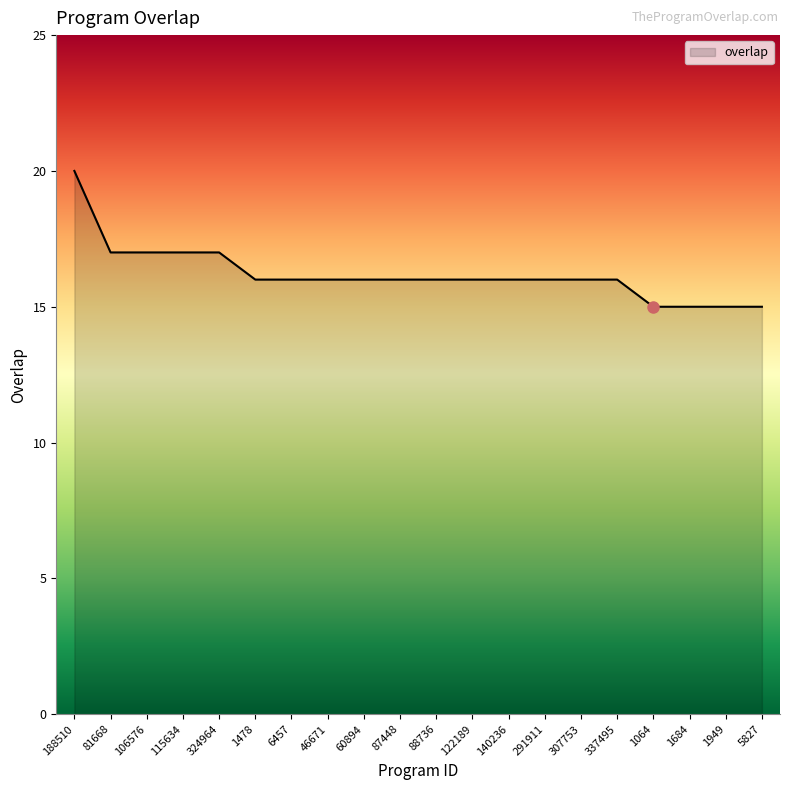

What position from the right is 307753?

6